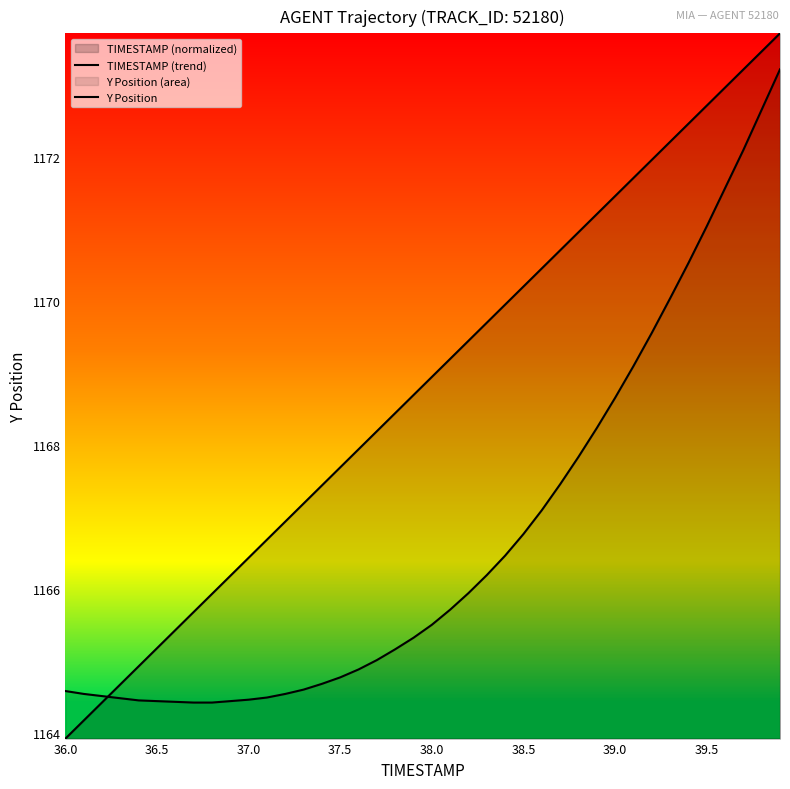

Does the chart display data point markers on the line(s)?

No